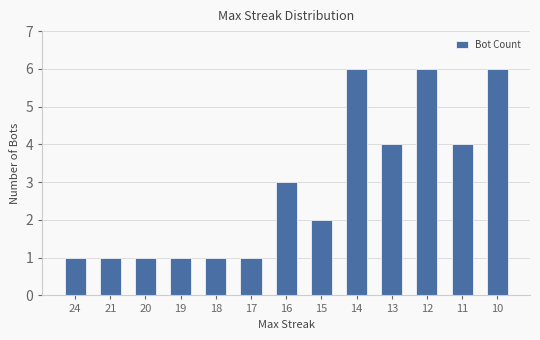

At which label is the value closest to 3?

16